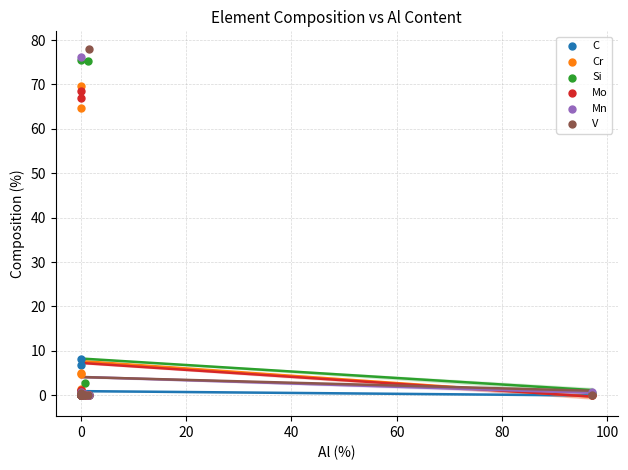

In the Si series, what Y value is closest to 37?

2.8